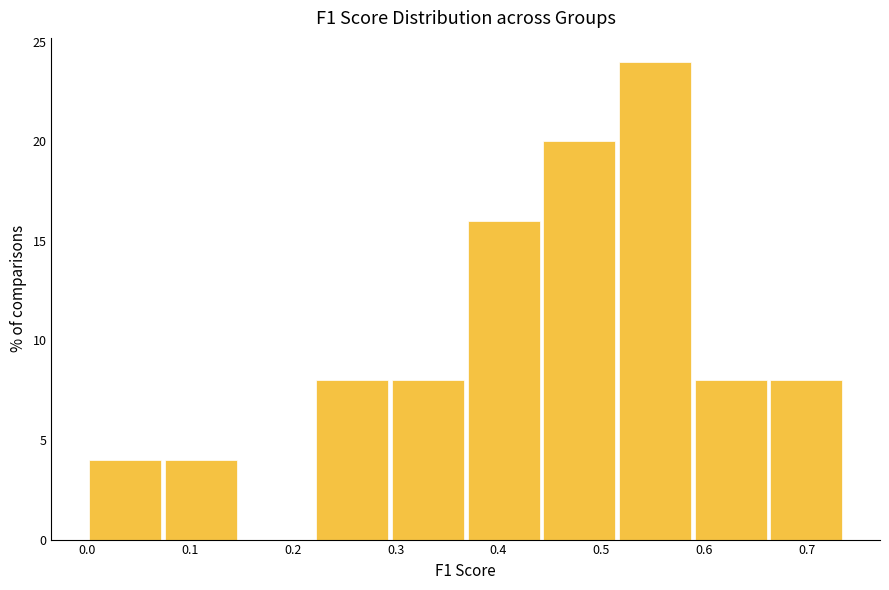

Which range on the x-axis has the tallest bar?

0.52 to 0.59